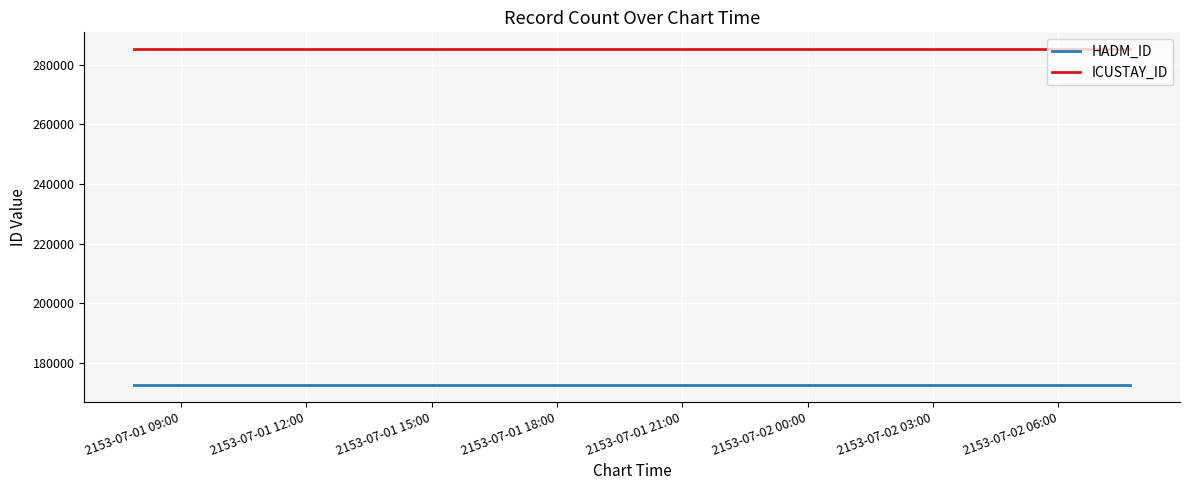

Does the chart display data point markers on the line(s)?

No